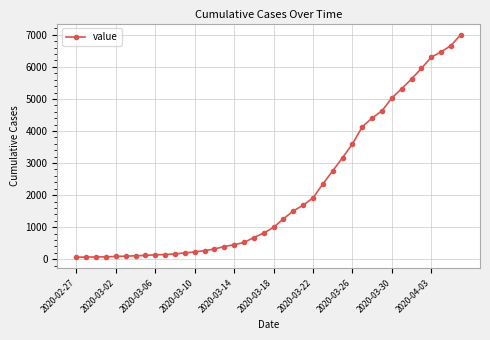

What is the average value?

2145